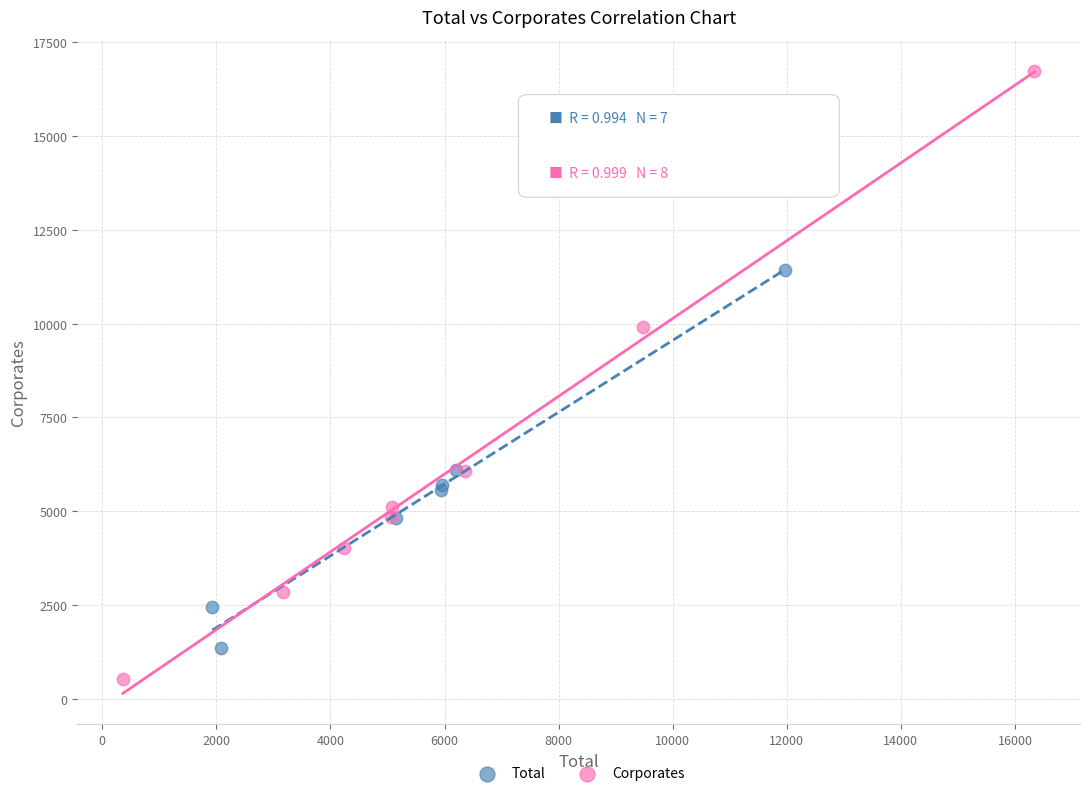

Which series has the widest spread of Y values?

Corporates